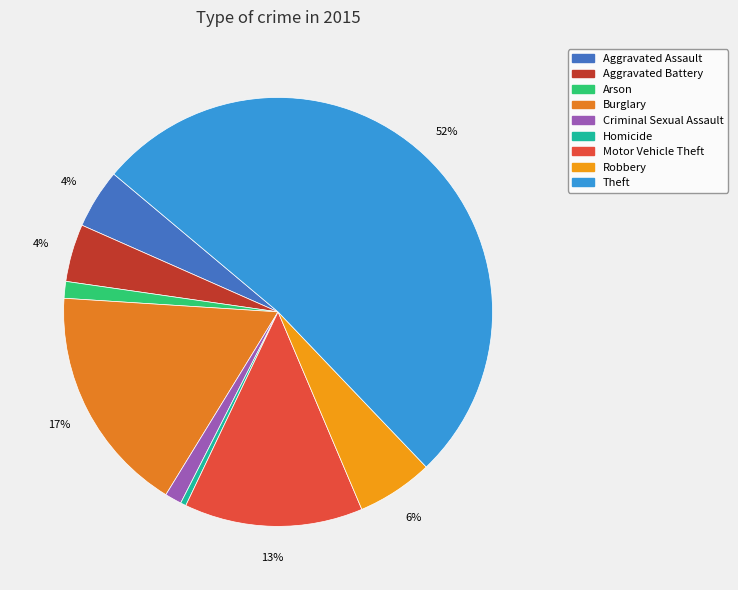

Does Robbery account for over 50% of the chart?

No